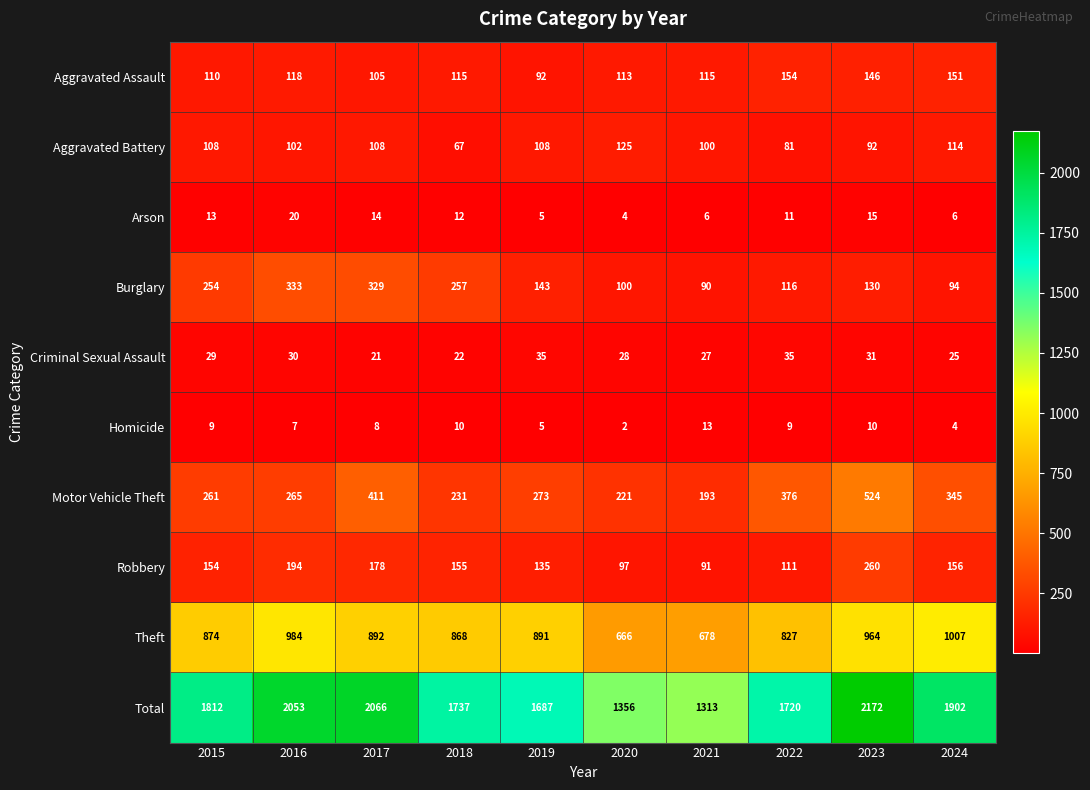

Which label corresponds to the smallest value in the chart?

2020